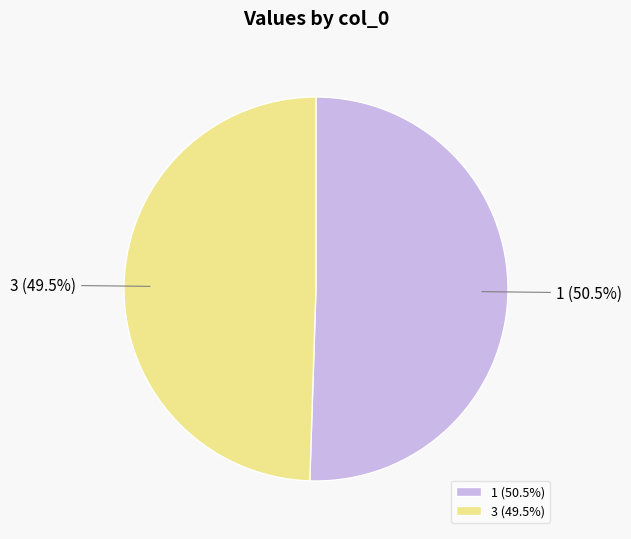

Which slice is the smallest?

3